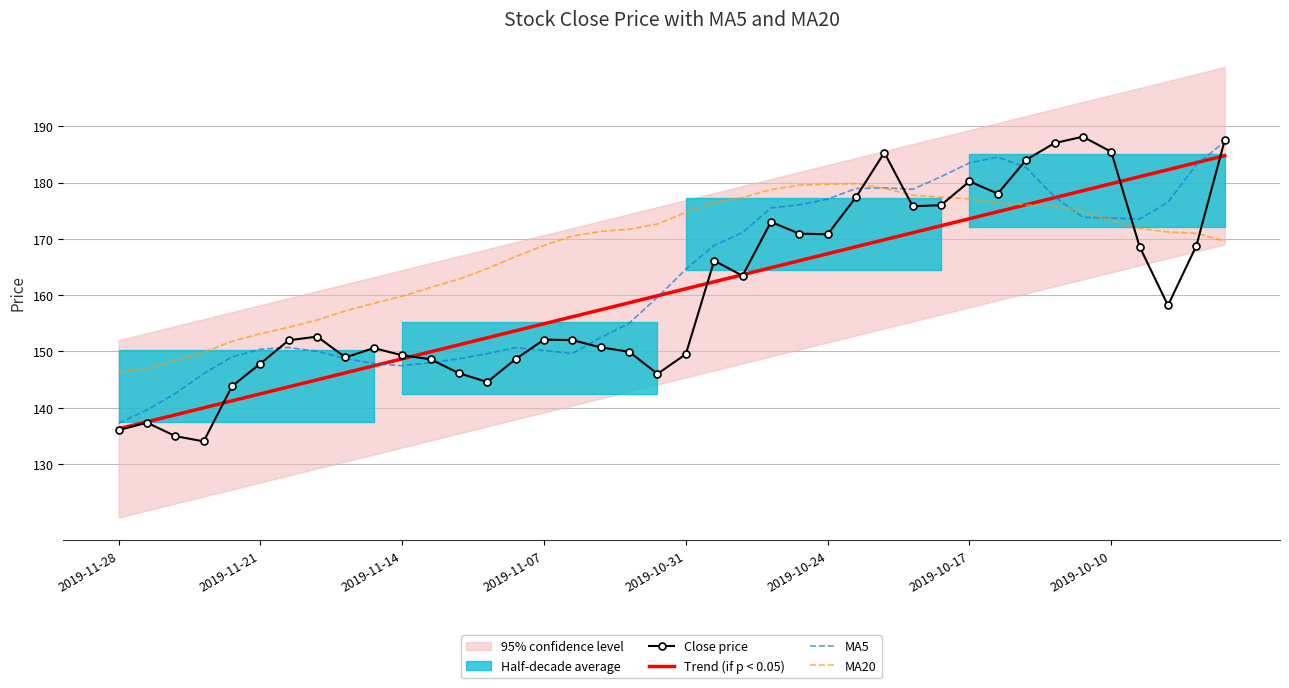

After their last crossing, which series has the higher values: Close price or MA20?

Close price